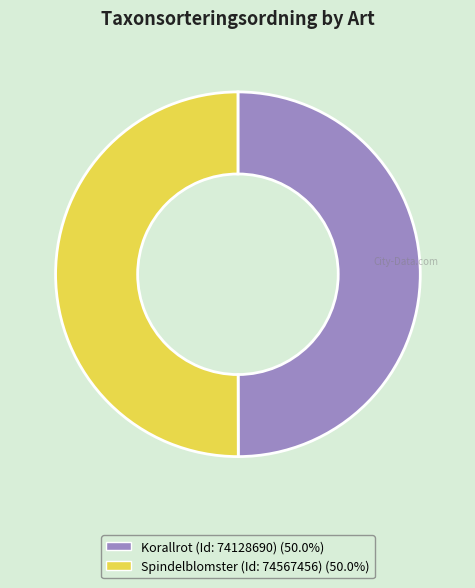

How many segments does this pie chart have?

2